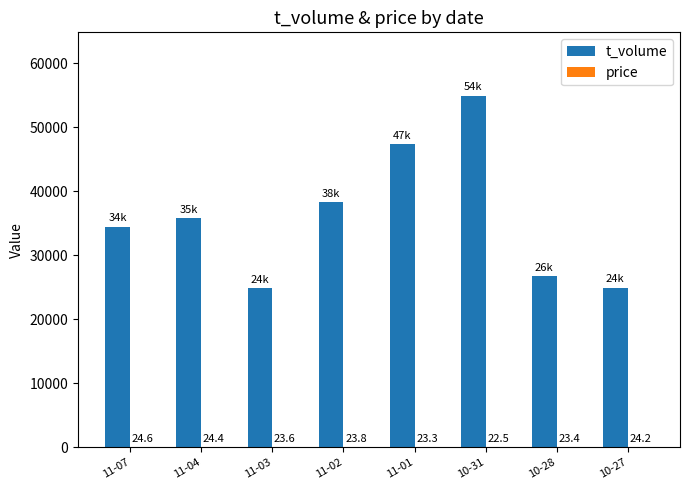

True or false: t_volume has a value of 26721.0 at 10-28.

True